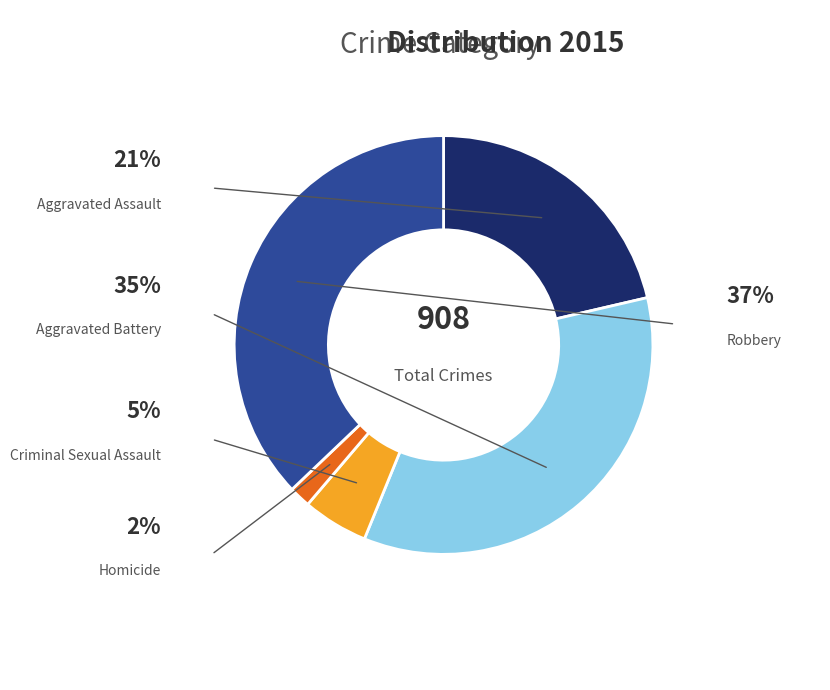

Does Aggravated Battery account for over 50% of the chart?

No